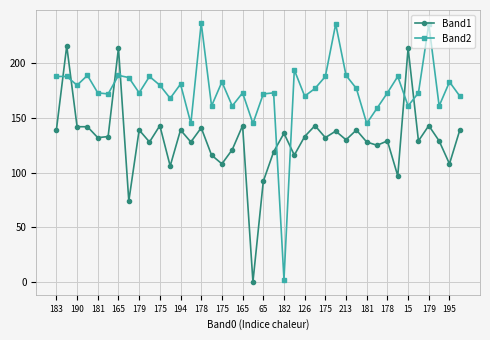

Which series has the largest total across all categories?

Band2